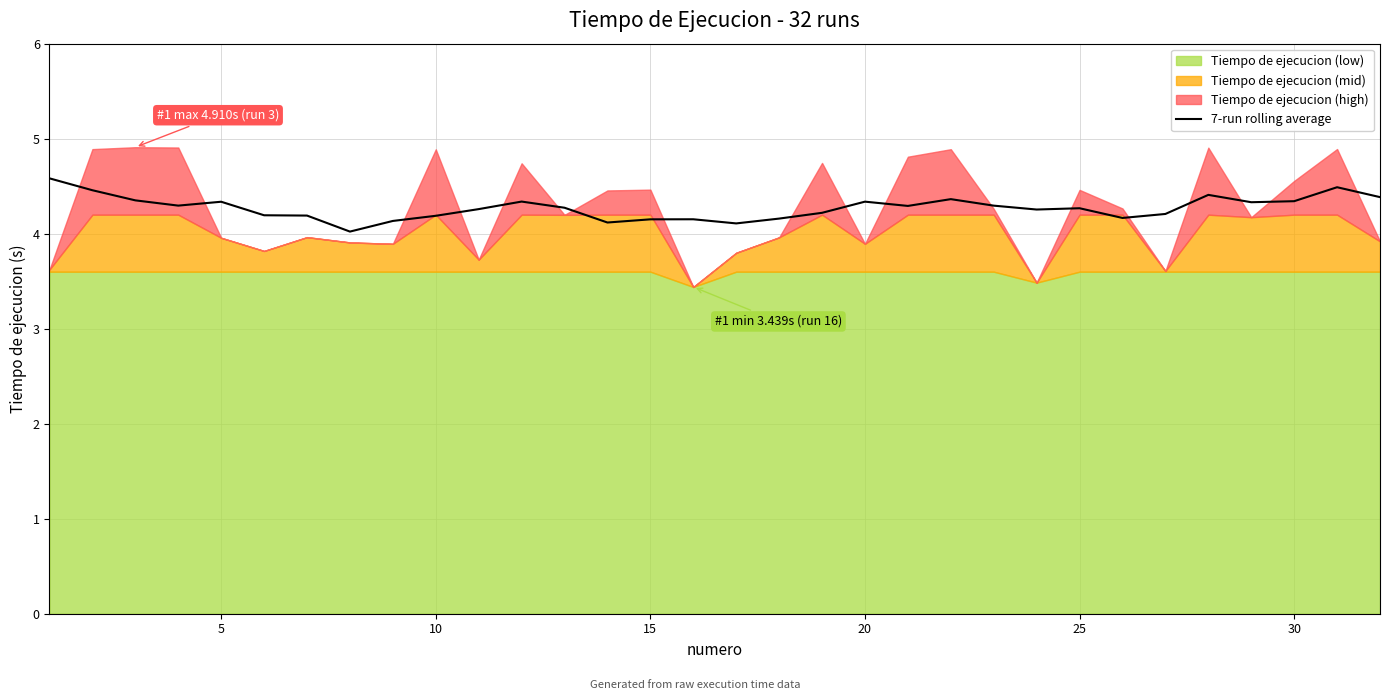

How many data points does each series have?

32